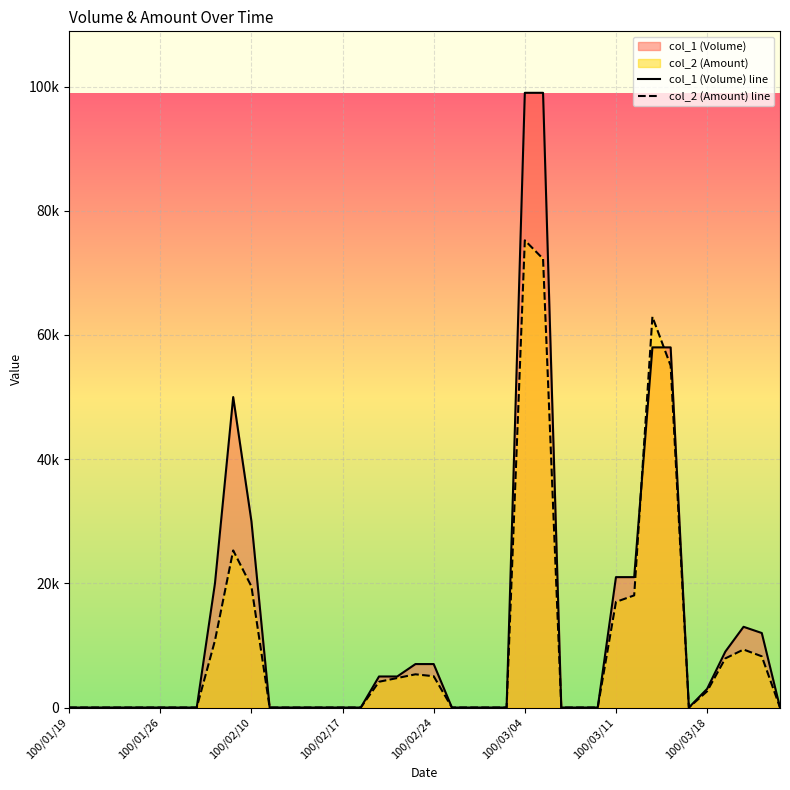

How many lines are shown in the chart?

2